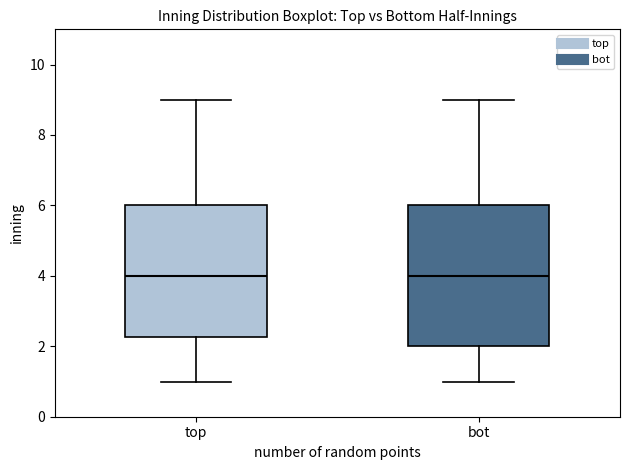

Where does the lower whisker of the box for bot end on the y-axis? The values are not printed on the chart, so give them approximately, as read against the axis.

1.0